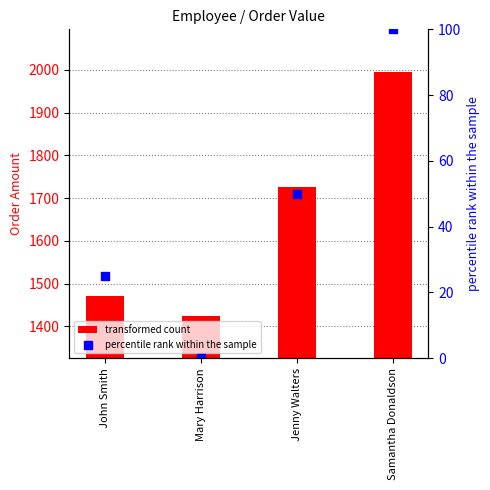

Approximately how many times larger is the value at Samantha Donaldson compared to Mary Harrison?

1.4